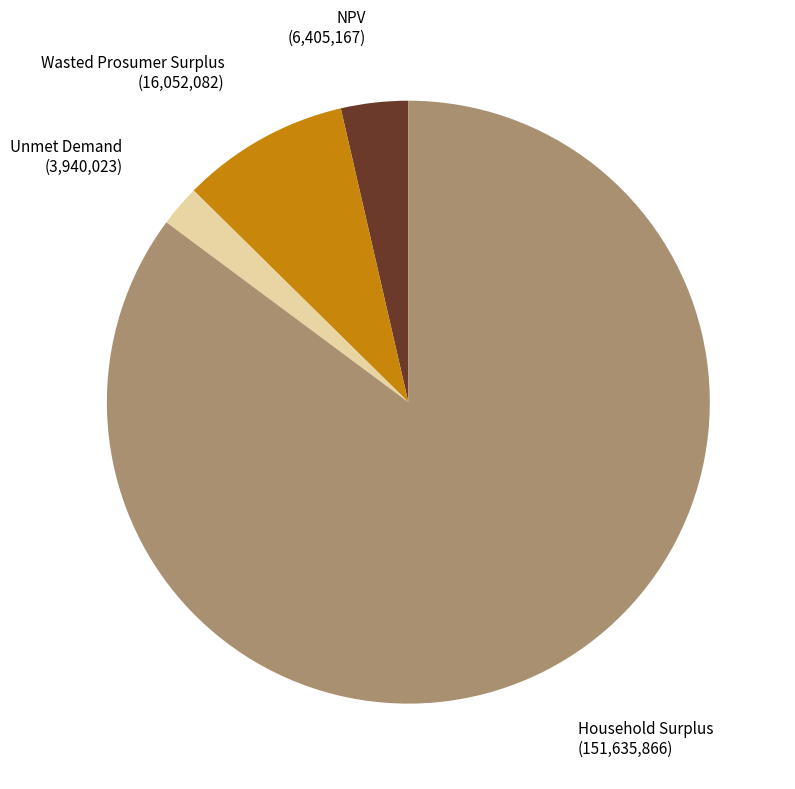

Does any single category account for the majority?

Yes